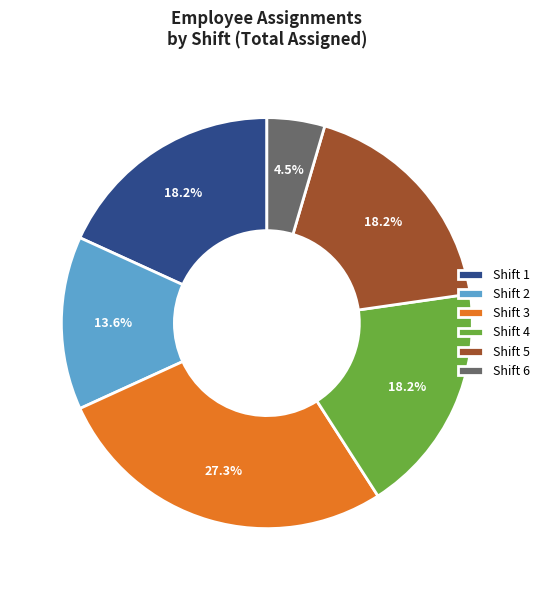

What is the smallest slice in the pie chart?

Shift 6